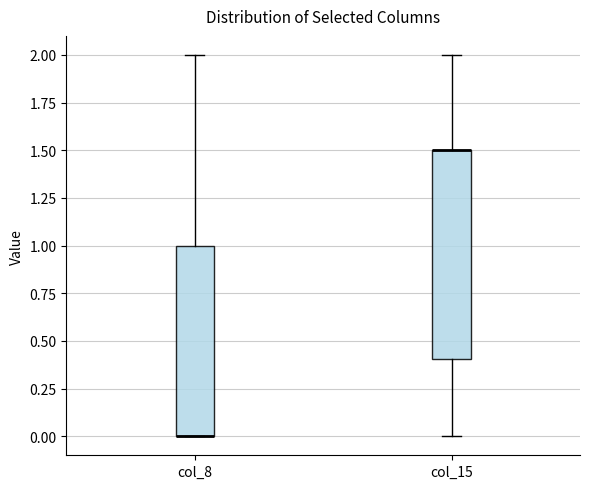

Which box is the tallest, from its lower edge to its upper edge?

col_15